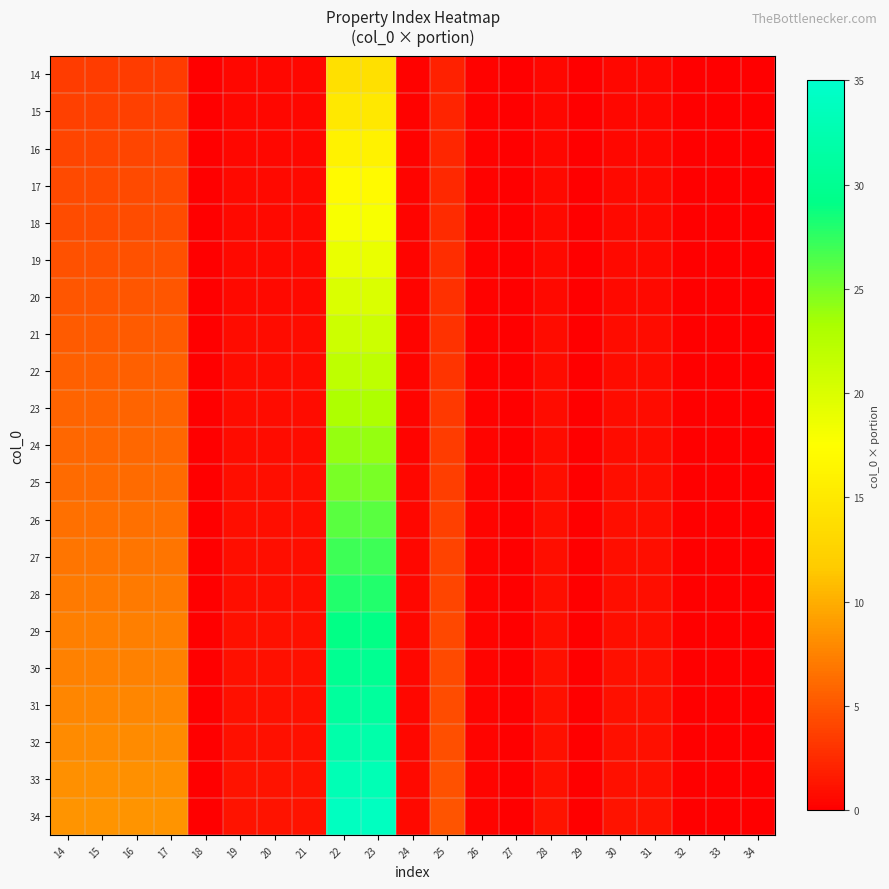

What is the difference between the highest and lowest values at 19?

0.7